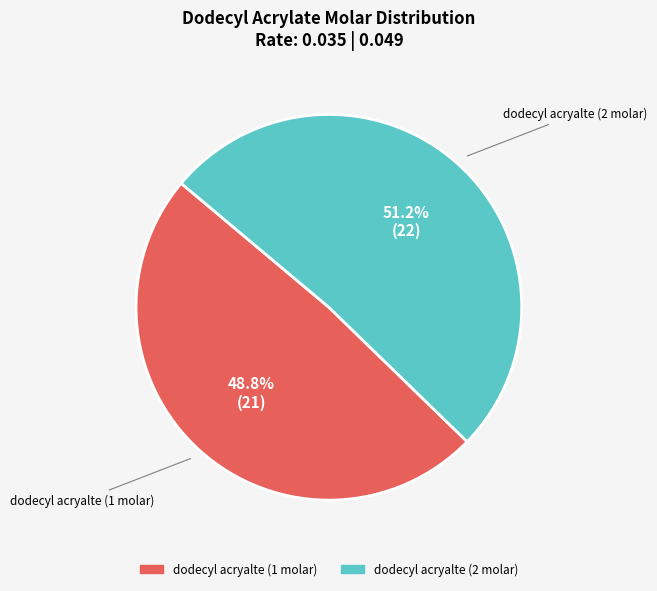

Count the number of slices in the pie.

2